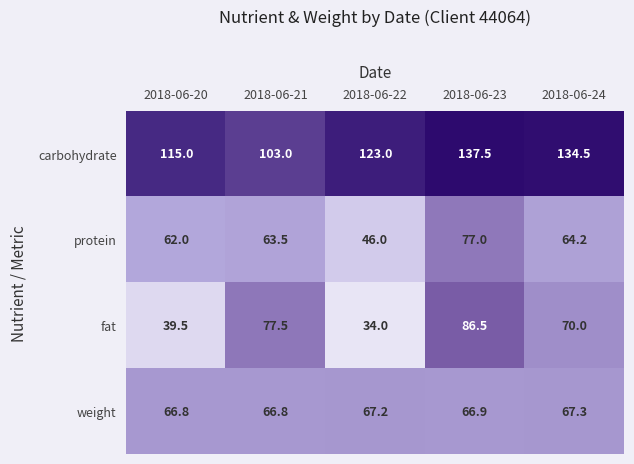

Reading right to left, what are all the values shown in this chart?

carbohydrate: 134.5	137.5	123.0	103.0	115.0
protein: 64.2	77.0	46.0	63.5	62.0
fat: 70.0	86.5	34.0	77.5	39.5
weight: 67.3	66.9	67.2	66.8	66.8